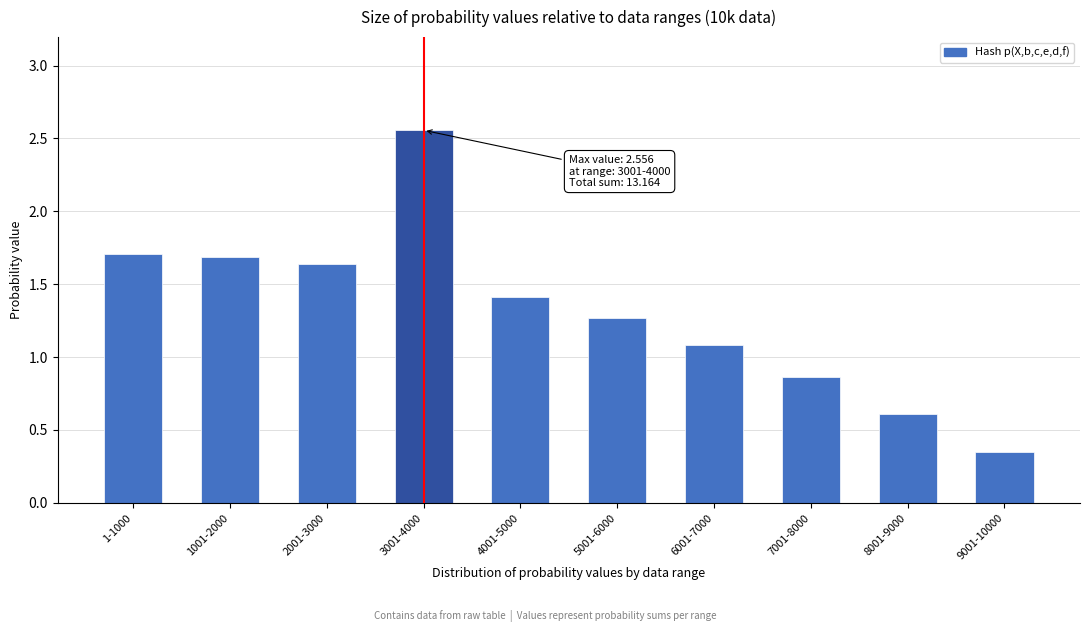

Where does the data first go above 1?

1-1000